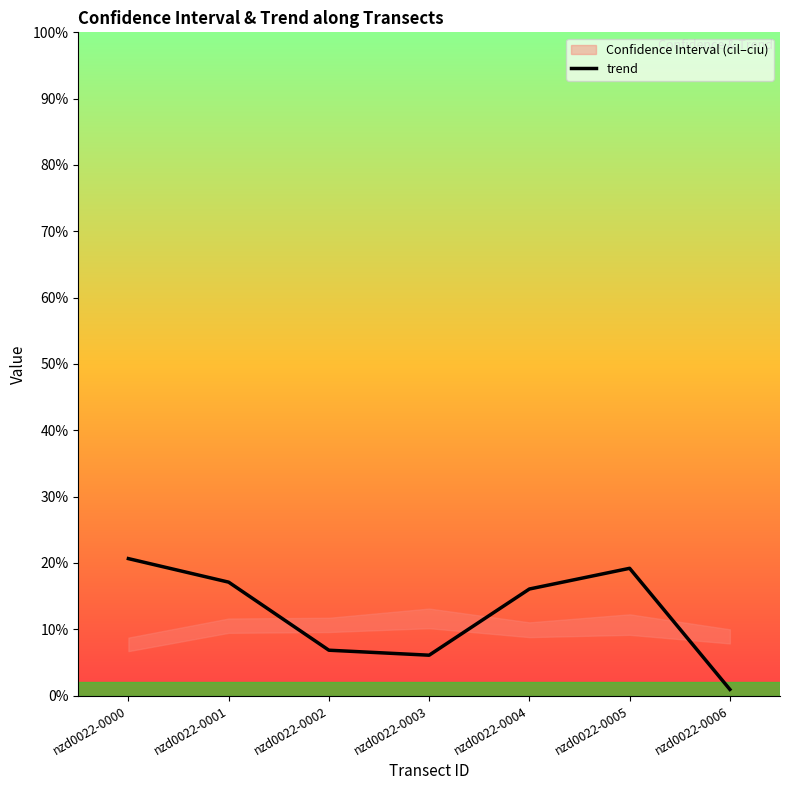

Is this an area chart (filled region under the line)?

No